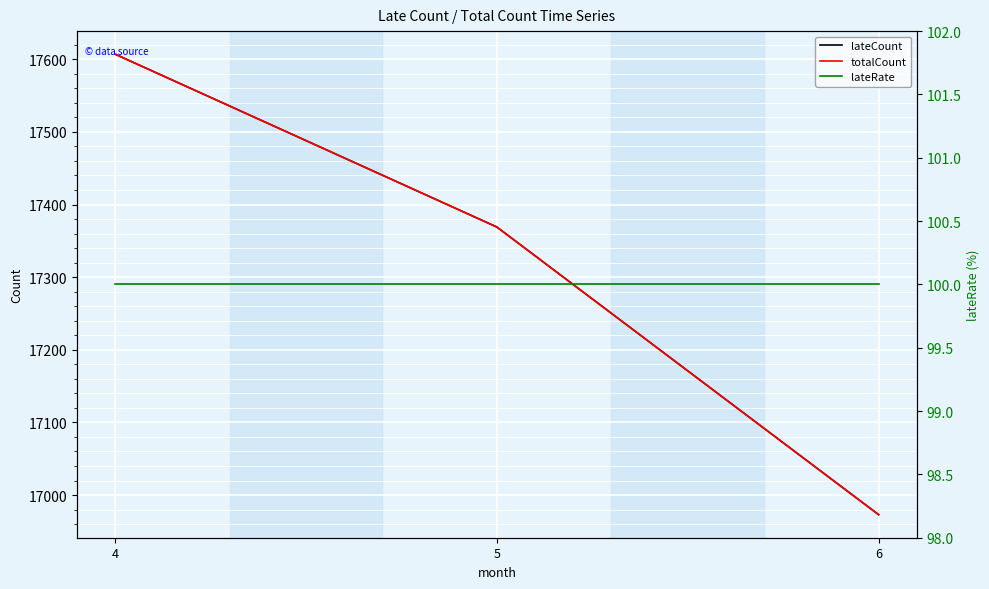

Reading right to left, extract all data points from this chart.

lateCount: 6=16973	5=17369	4=17607
totalCount: 6=16973	5=17369	4=17607
lateRate: 6=100	5=100	4=100